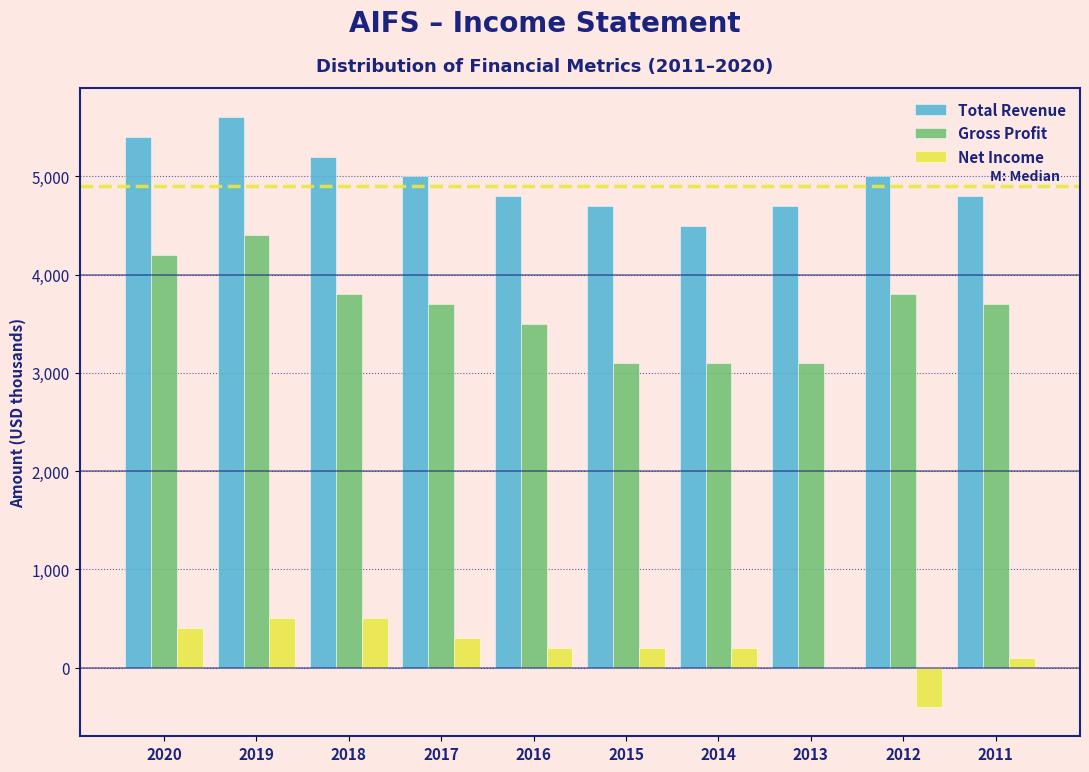

Reading right to left, list all the values displayed in this chart.

Total Revenue: 2011=4800	2012=5000	2013=4700	2014=4500	2015=4700	2016=4800	2017=5000	2018=5200	2019=5600	2020=5400
Gross Profit: 2011=3700	2012=3800	2013=3100	2014=3100	2015=3100	2016=3500	2017=3700	2018=3800	2019=4400	2020=4200
Net Income: 2011=100	2012=-400	2013=0	2014=200	2015=200	2016=200	2017=300	2018=500	2019=500	2020=400